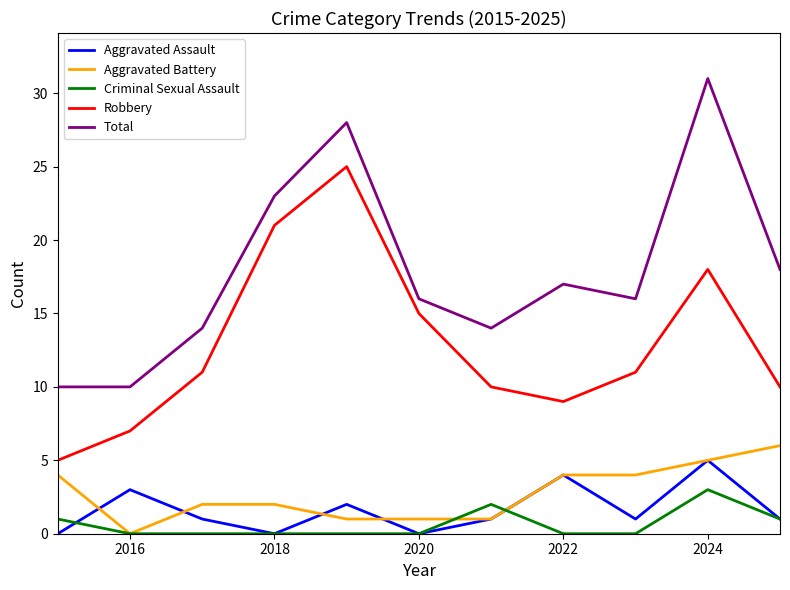

How many Aggravated Assault values are between 0 and 3?

9